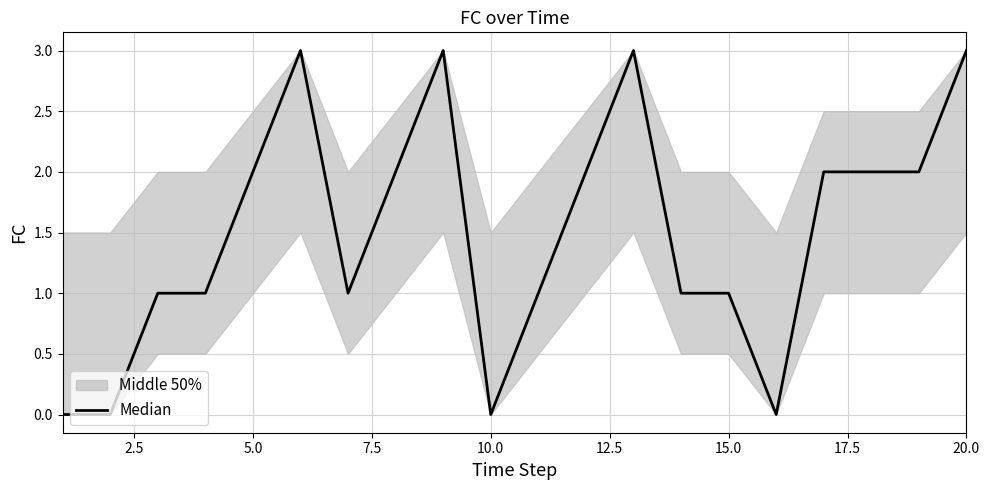

What is the value of the 20th point from the left?

3